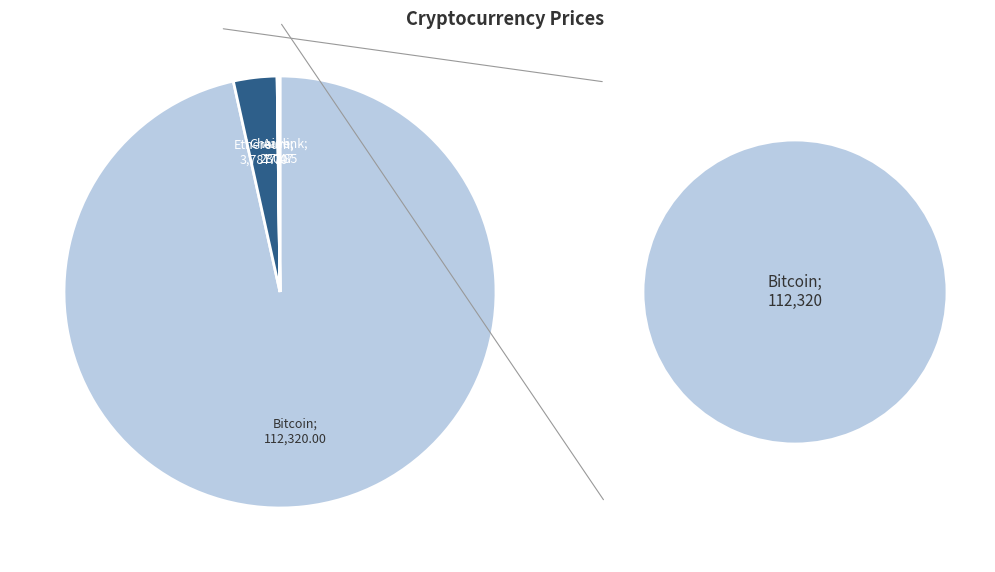

Is it true that Ethereum is 15% of the pie?

False